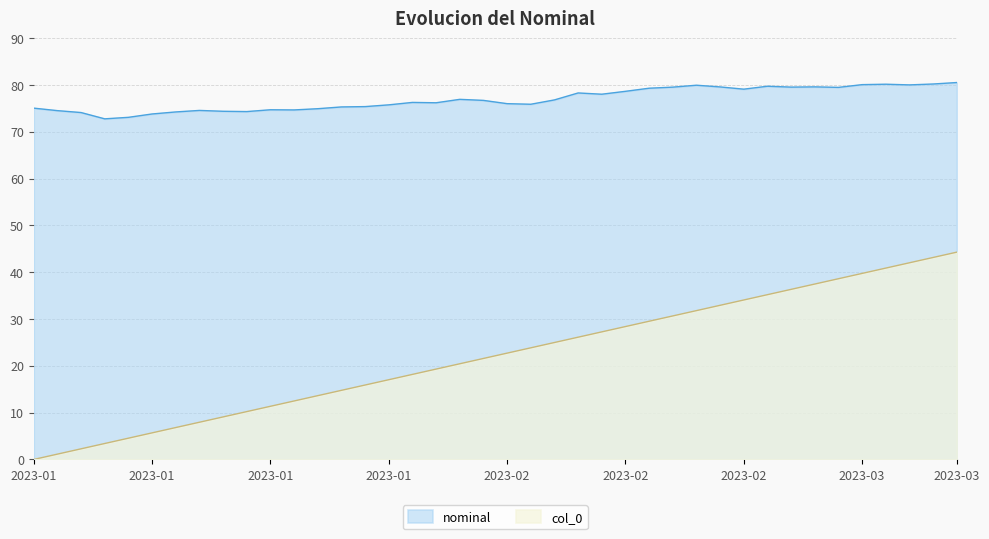

What are all the series names shown in the legend?

nominal, col_0